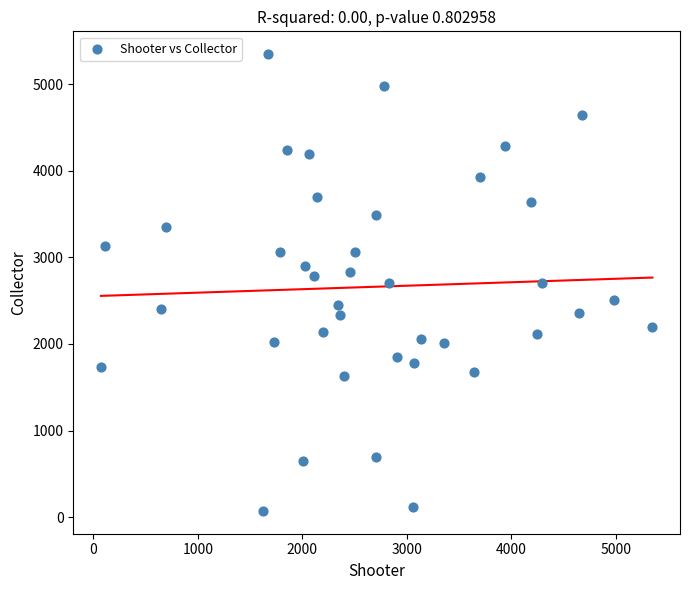

What is the range of X values (max minus min)?

5279